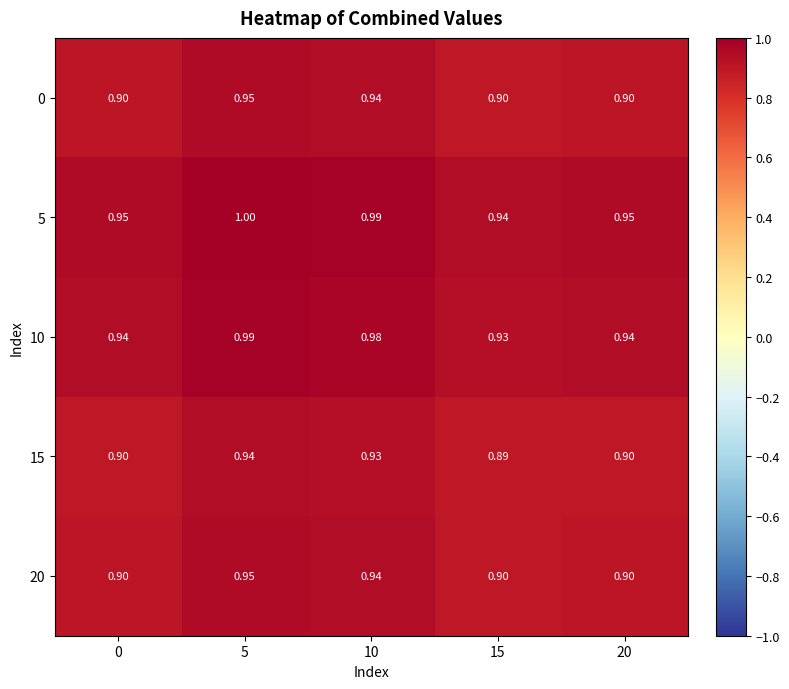

Is the value of 15 at 10 greater than the value of 5 at 0?

No